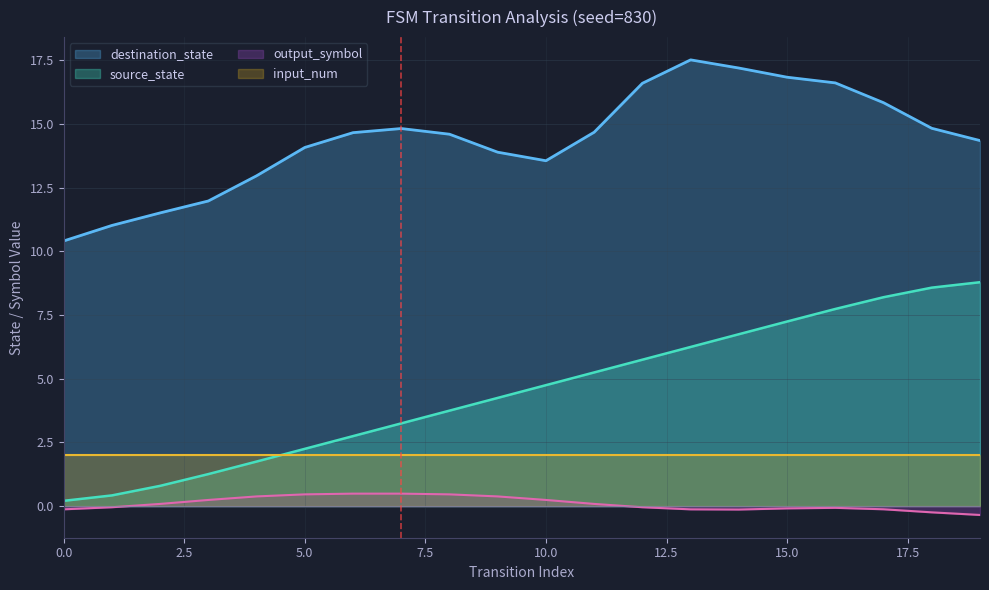

Which series has the widest spread of values?

source_state